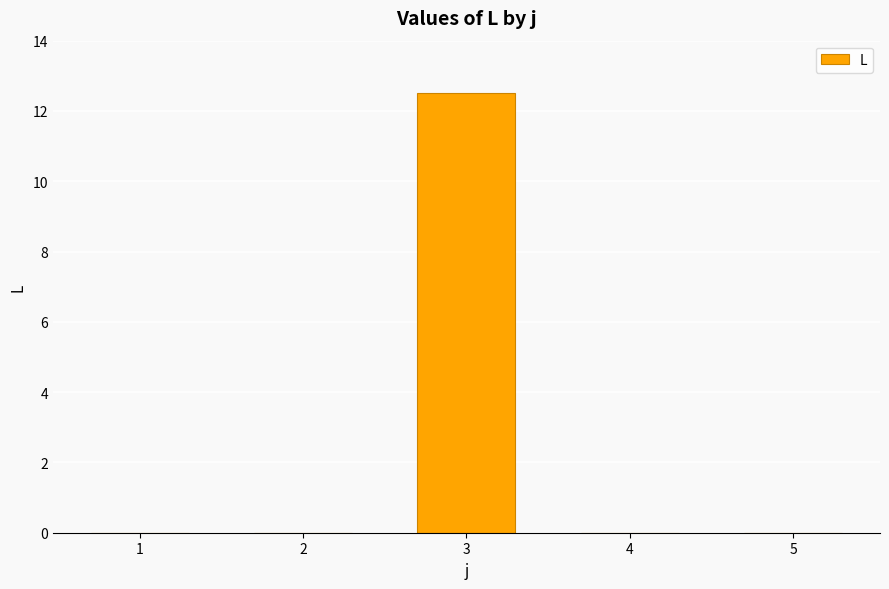

What is the difference between the values at 5 and 3?

12.5